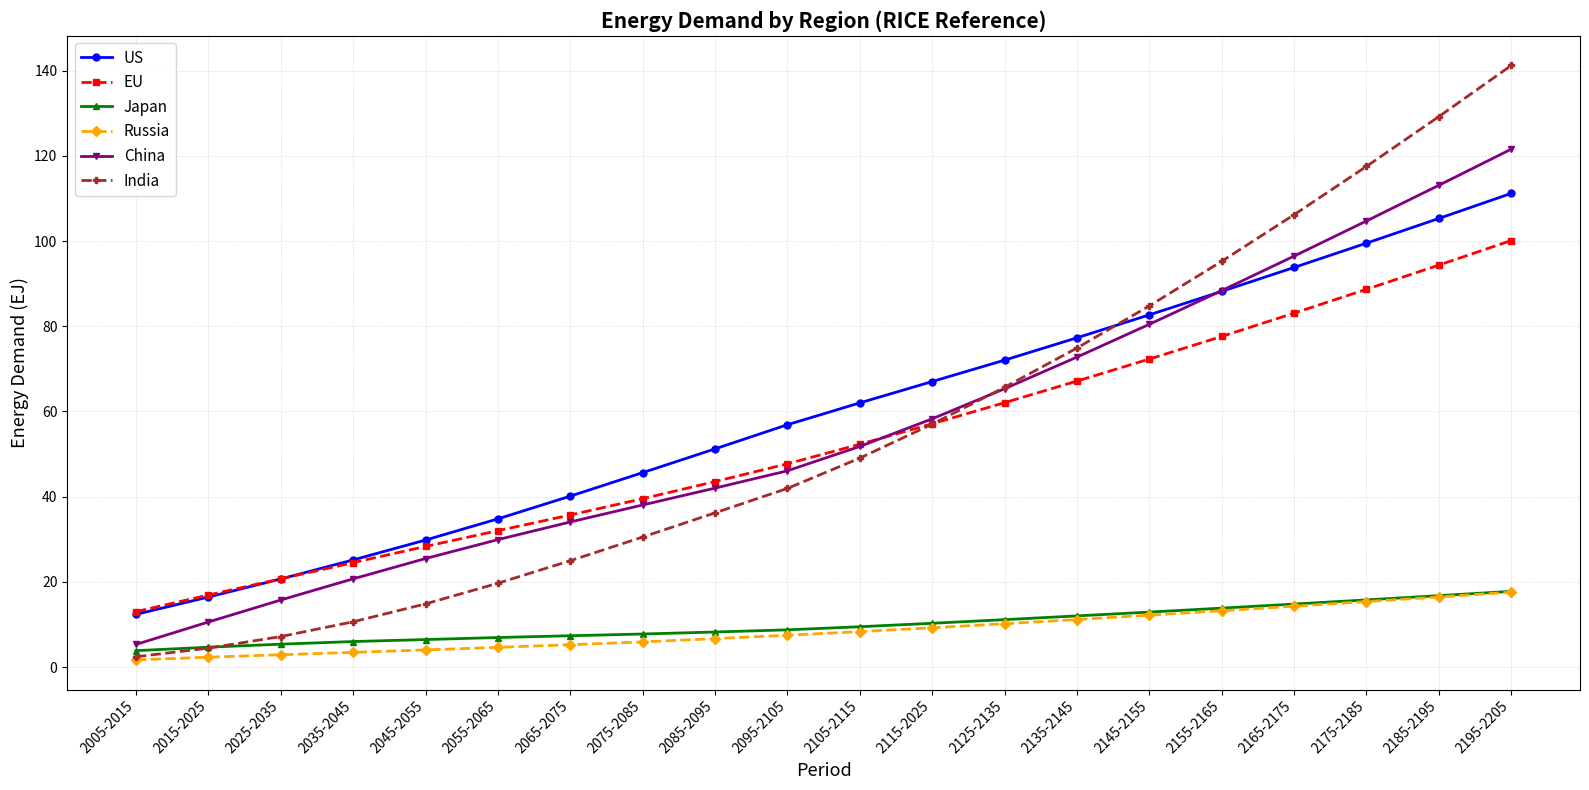

Is it true that US equals 6.7 at 2035-2045?

False